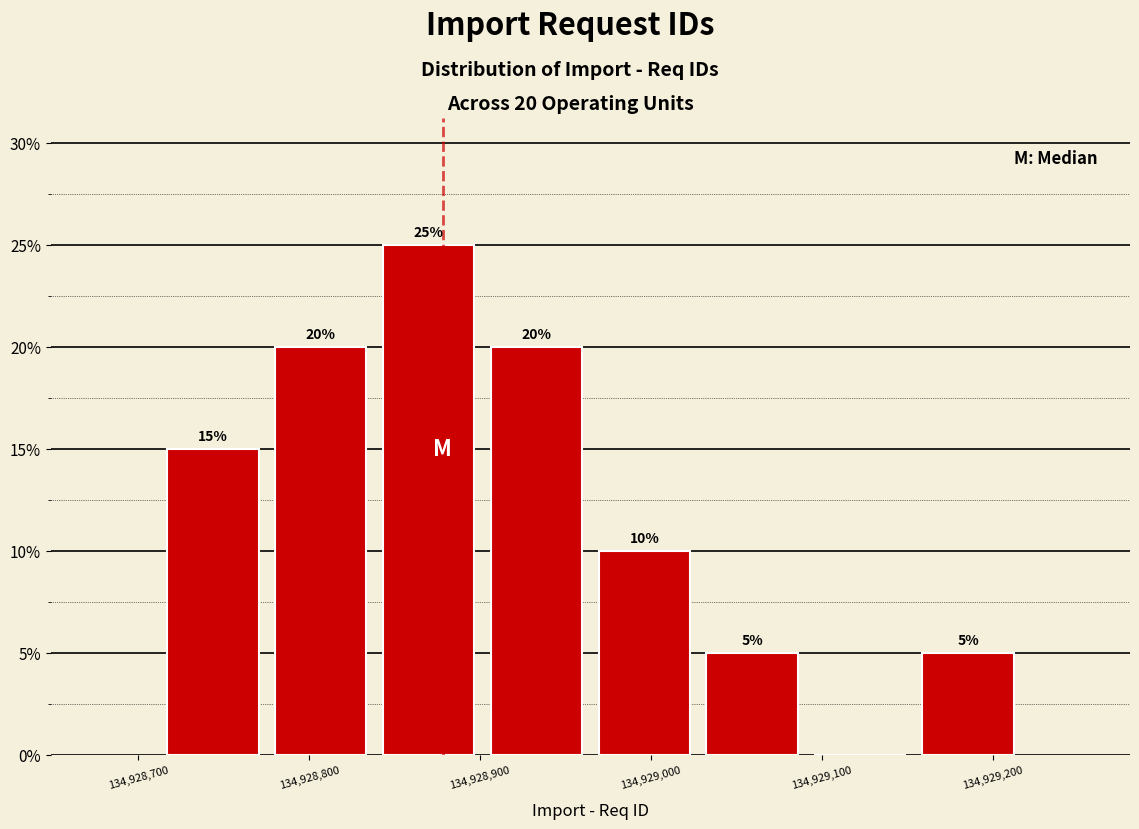

Over which range of the x-axis is the bar tallest?

134928840 to 134928900